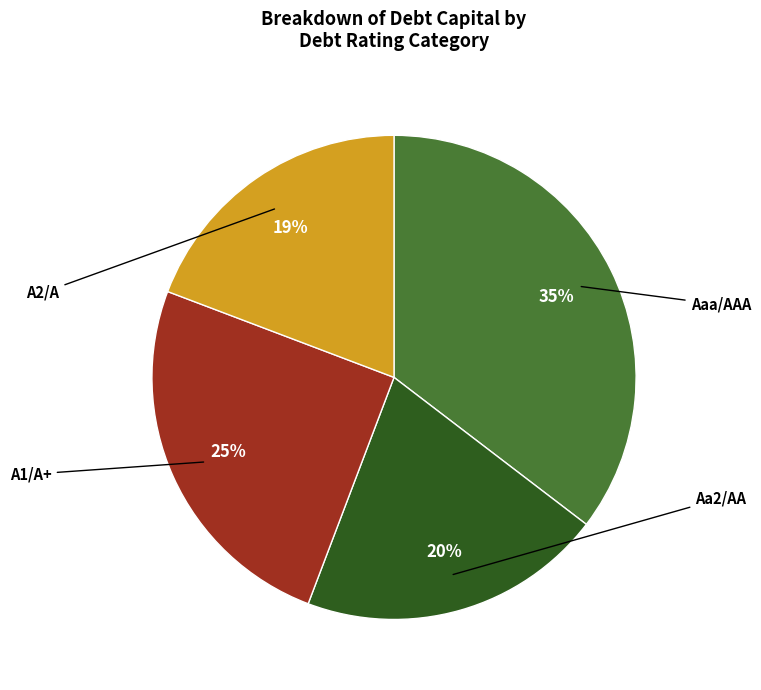

True or false: Aaa/AAA accounts for 58% of the total.

False